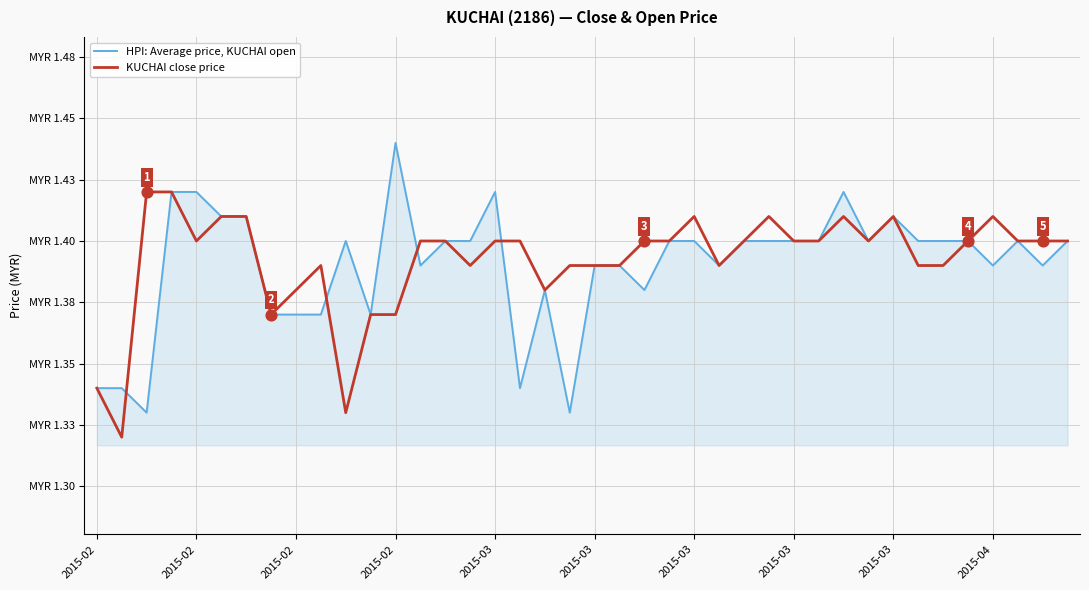

What are all the series names shown in the legend?

HPI: Average price, KUCHAI open, KUCHAI close price